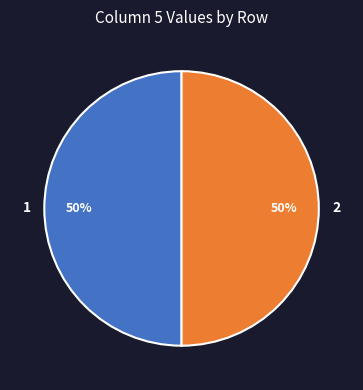

Combined, do 2 and 1 account for over 50%?

Yes